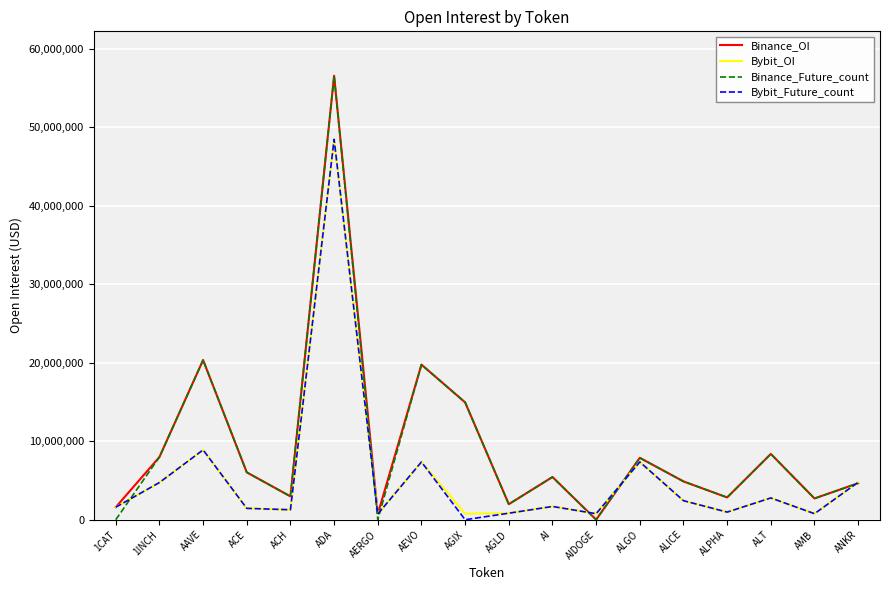

What is the total value across all series at ACE?

14957936